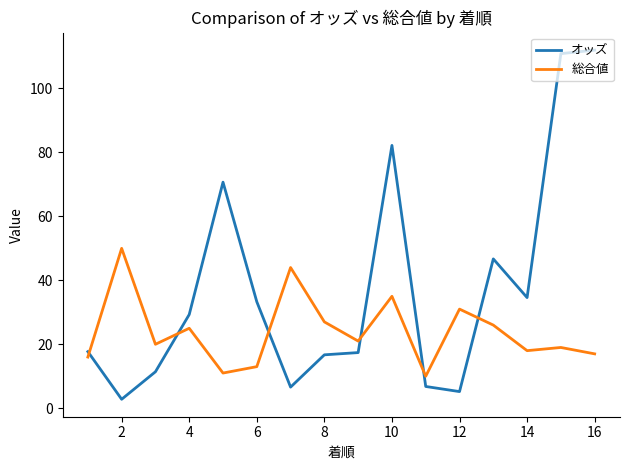

Which series has the widest spread of values?

オッズ